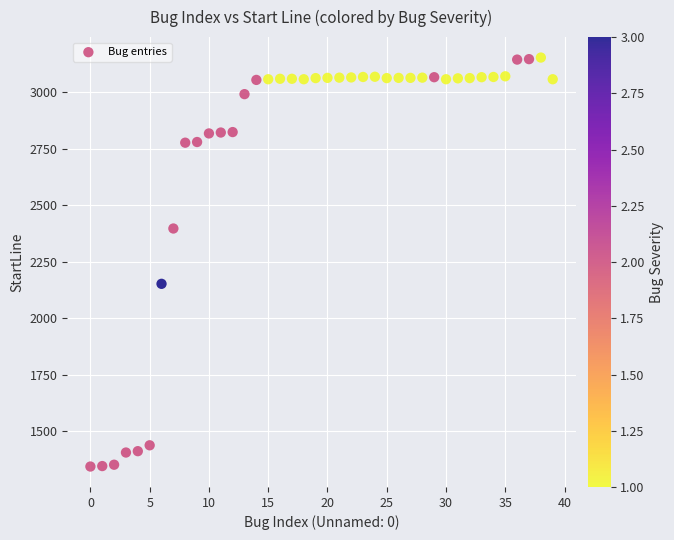

What is the range of Y values (max minus min)?

1811